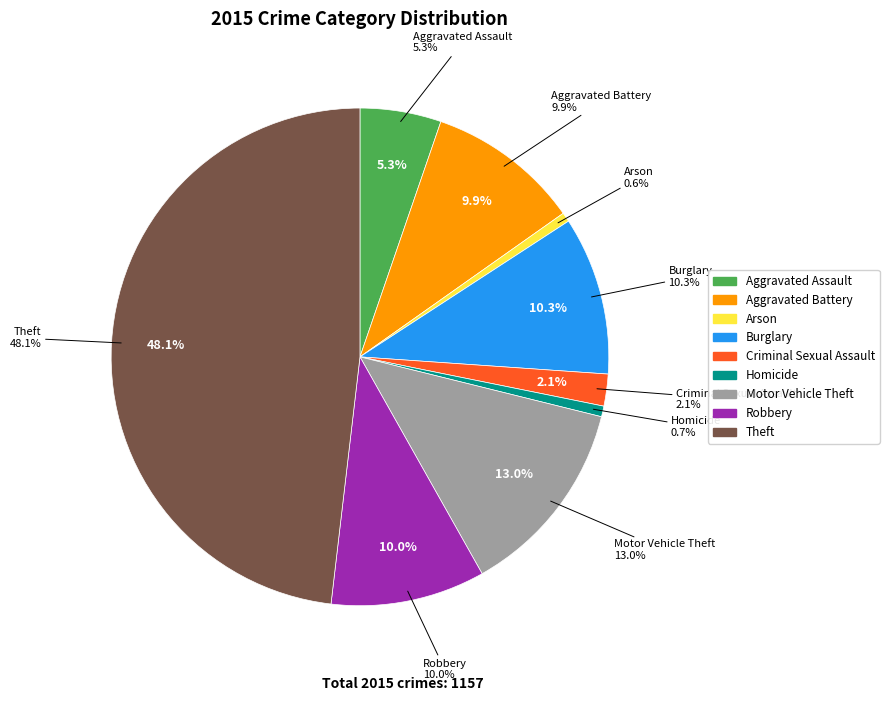

Is there a majority slice in this chart?

No